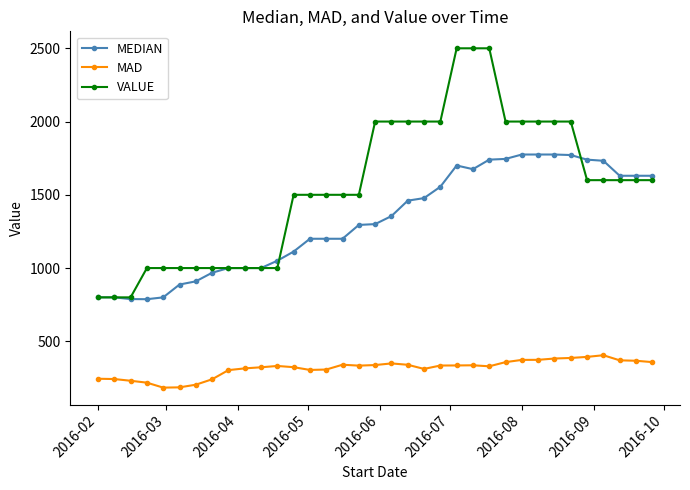

List the series in order of their overall mean, highest first.

VALUE, MEDIAN, MAD